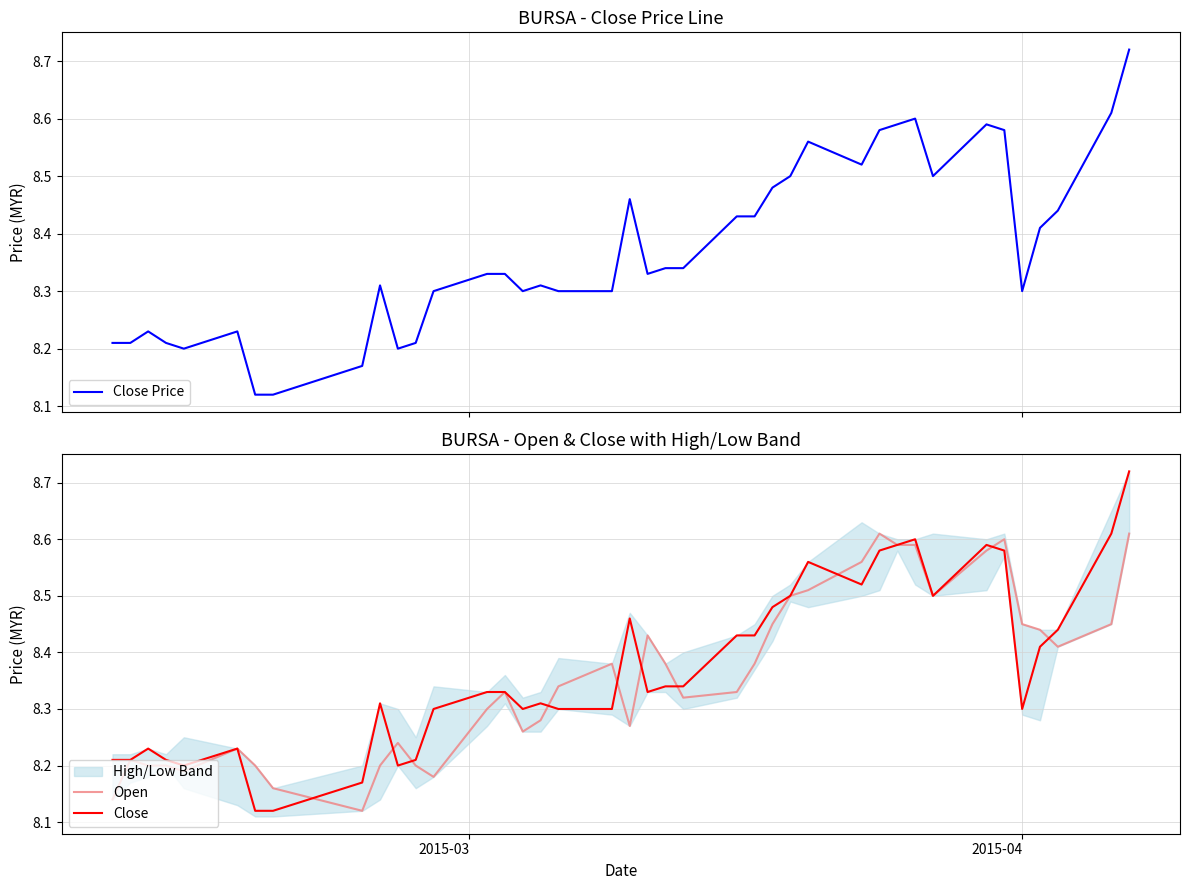

Reading left to right, extract all data points from this chart.

Close Price: 8.2	8.2	8.2	8.2	8.2	8.2	8.1	8.1	8.2	8.3	8.2	8.2	8.3	8.3	8.3	8.3	8.3	8.3	8.3	8.5	8.3	8.3	8.3	8.4	8.4	8.5	8.5	8.6	8.5	8.6	8.6	8.6	8.5	8.6	8.6	8.3	8.4	8.4	8.6	8.7
Open: 8.1	8.2	8.2	8.2	8.2	8.2	8.2	8.2	8.1	8.2	8.2	8.2	8.2	8.3	8.3	8.3	8.3	8.3	8.4	8.3	8.4	8.4	8.3	8.3	8.4	8.4	8.5	8.5	8.6	8.6	8.6	8.6	8.5	8.6	8.6	8.4	8.4	8.4	8.4	8.6
Close: 8.2	8.2	8.2	8.2	8.2	8.2	8.1	8.1	8.2	8.3	8.2	8.2	8.3	8.3	8.3	8.3	8.3	8.3	8.3	8.5	8.3	8.3	8.3	8.4	8.4	8.5	8.5	8.6	8.5	8.6	8.6	8.6	8.5	8.6	8.6	8.3	8.4	8.4	8.6	8.7